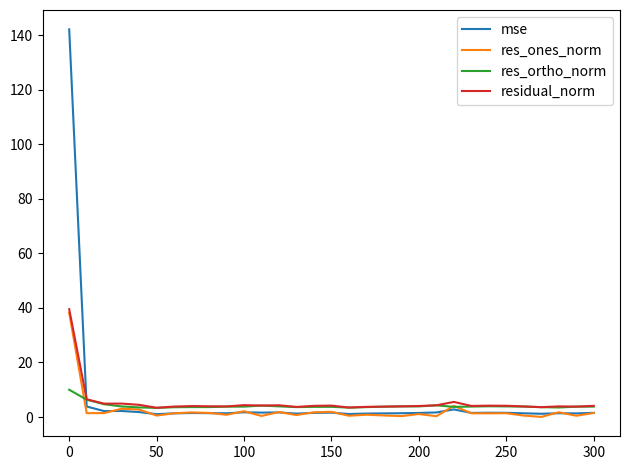

Which series has the widest spread of values?

mse